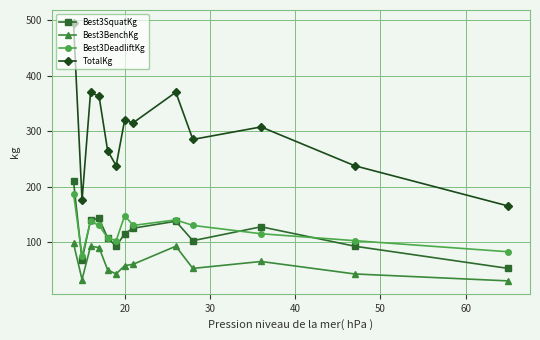

What is the lowest value of the Best3DeadliftKg series?

75.0